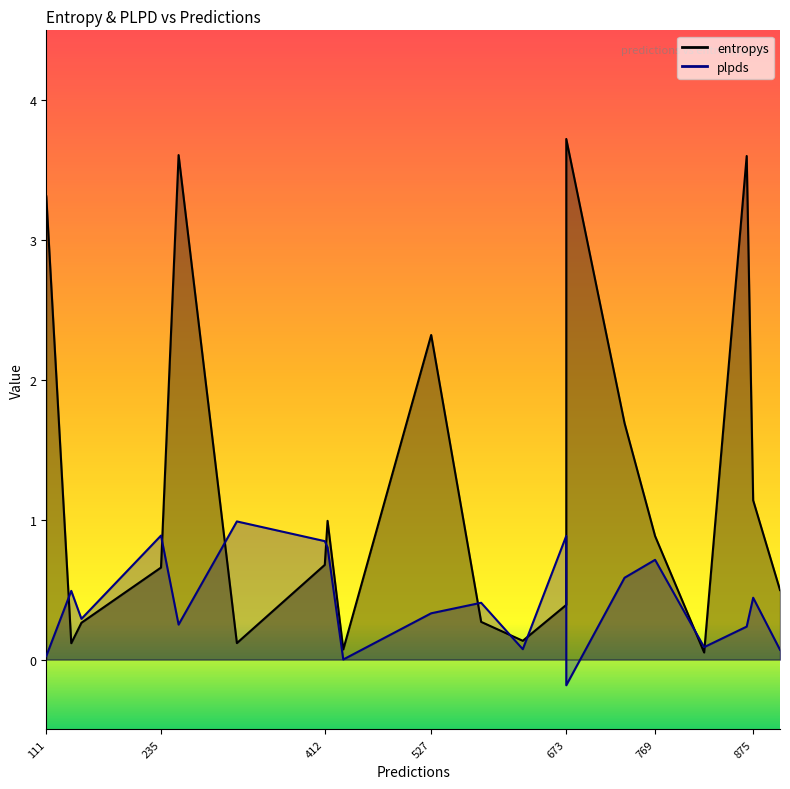

How many lines are shown in the chart?

2